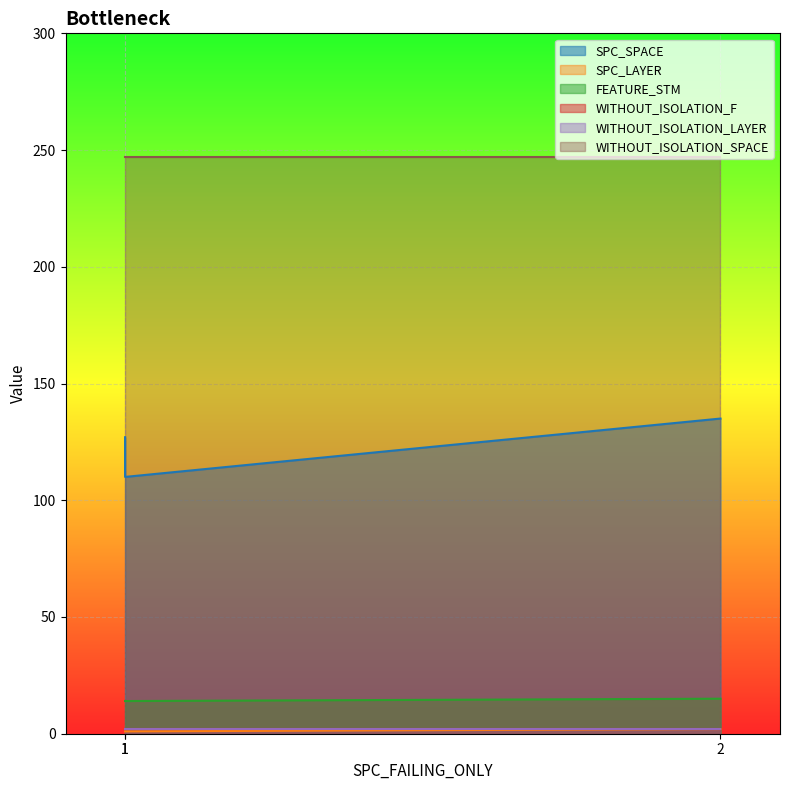

What is the difference between the SPC_SPACE values at 1 and 1?

17